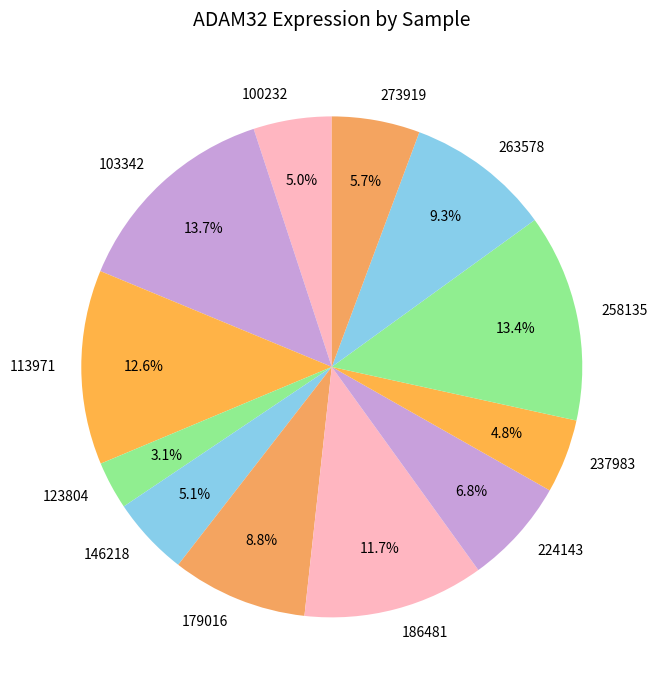

Approximately how many times larger is the value at 186481 compared to 263578?

1.3